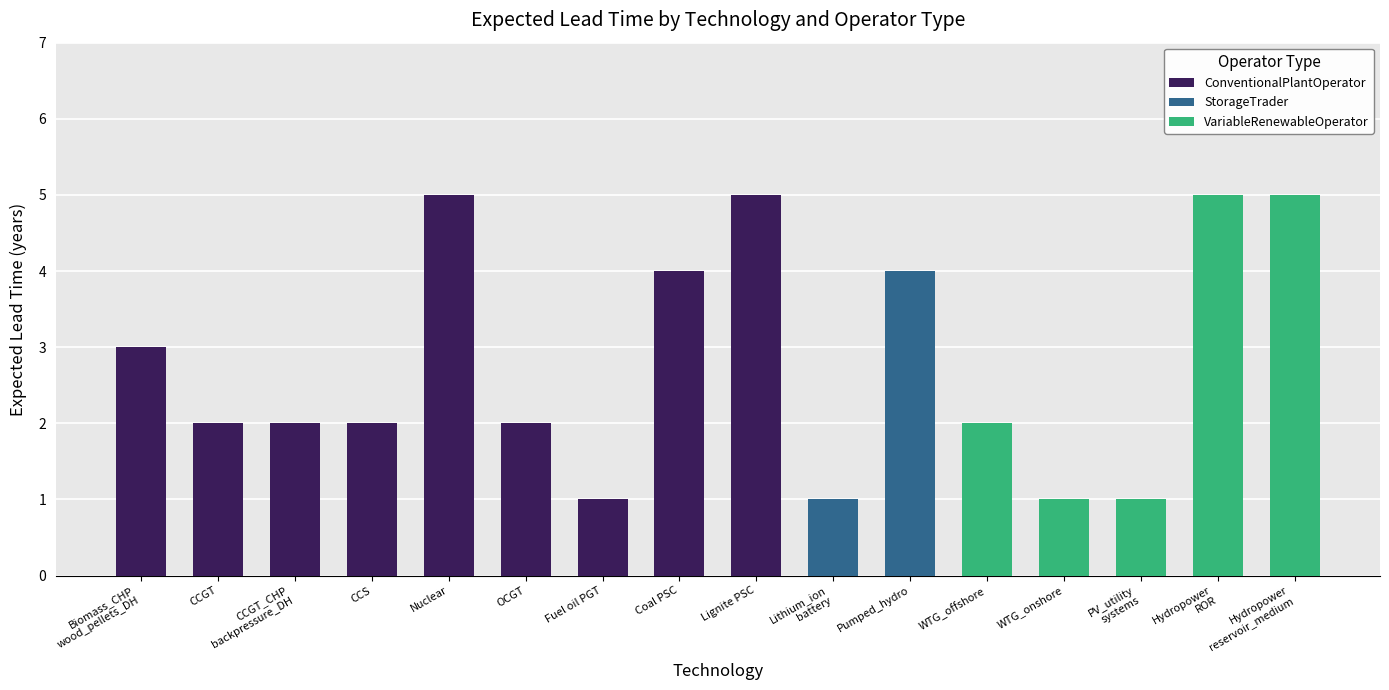

Between Pumped_hydro and WTG_offshore, which is larger?

Pumped_hydro